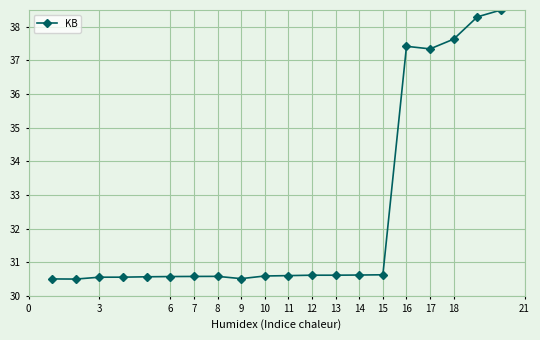

How many series are shown in this chart?

1